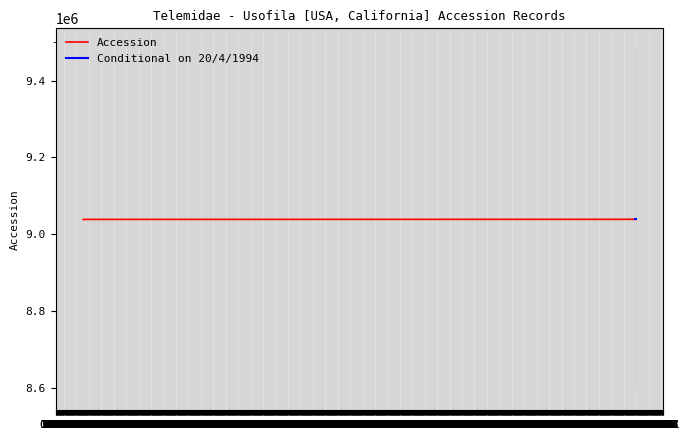

The value at 19/9/1953 is 1813696. True or false?

False